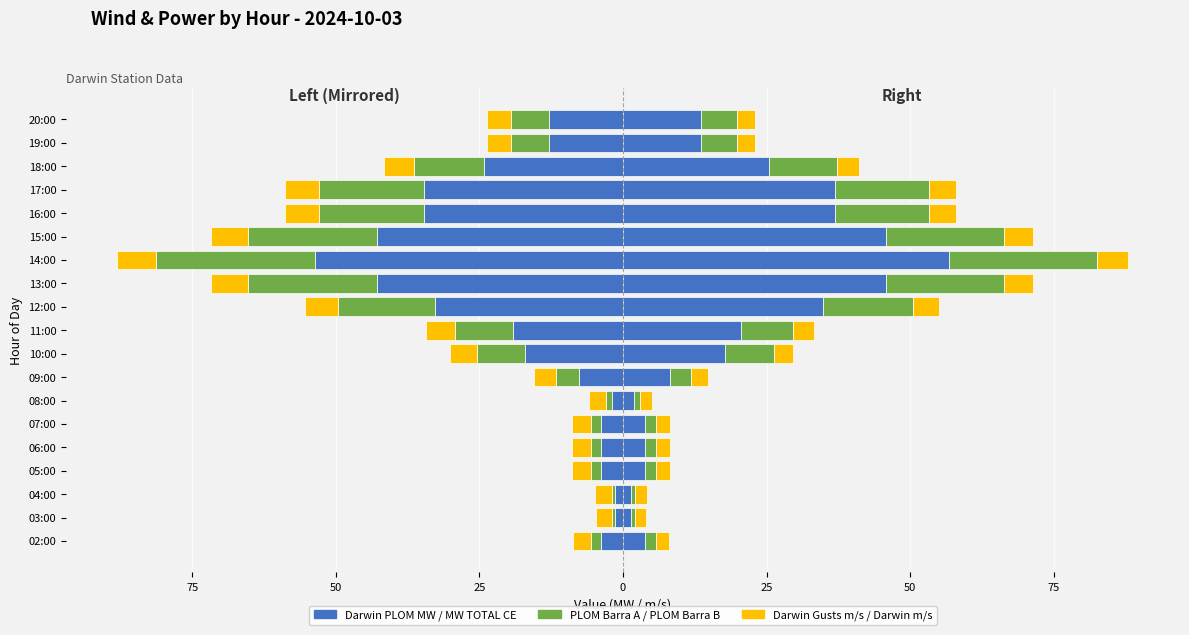

What is the value of the PLOM MW TOTAL BARRA B (Right) bar at the 19th from the left?

6.2